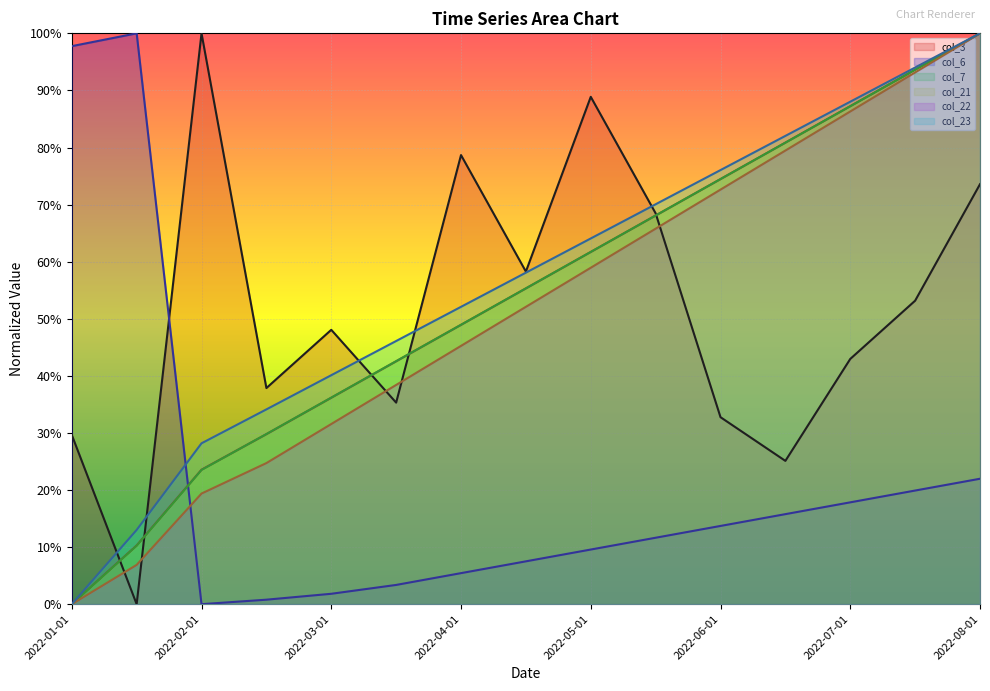

The value of col_22 at 2022-08-01 is 0.5. True or false?

False